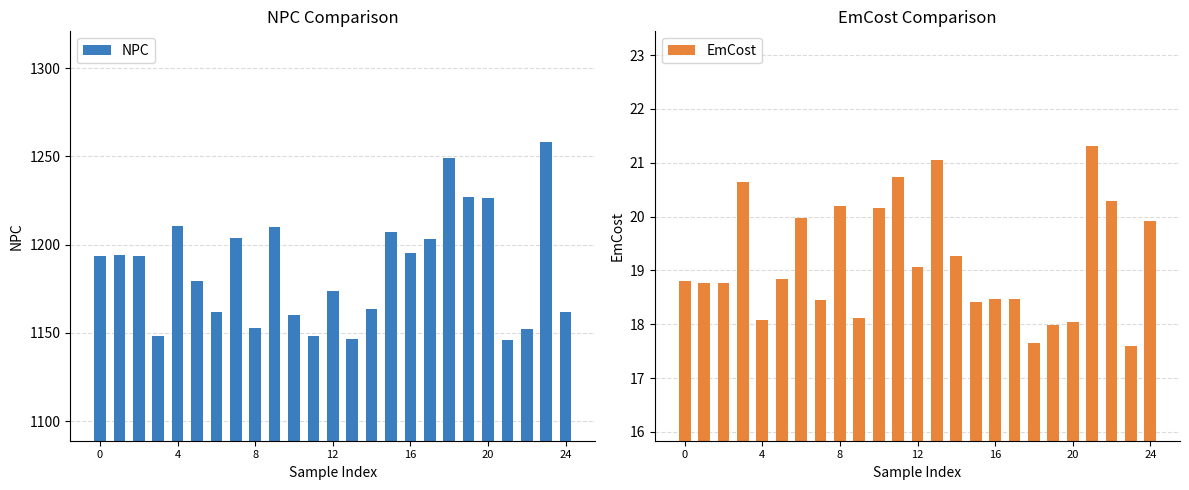

What is the minimum value for EmCost?

17.6